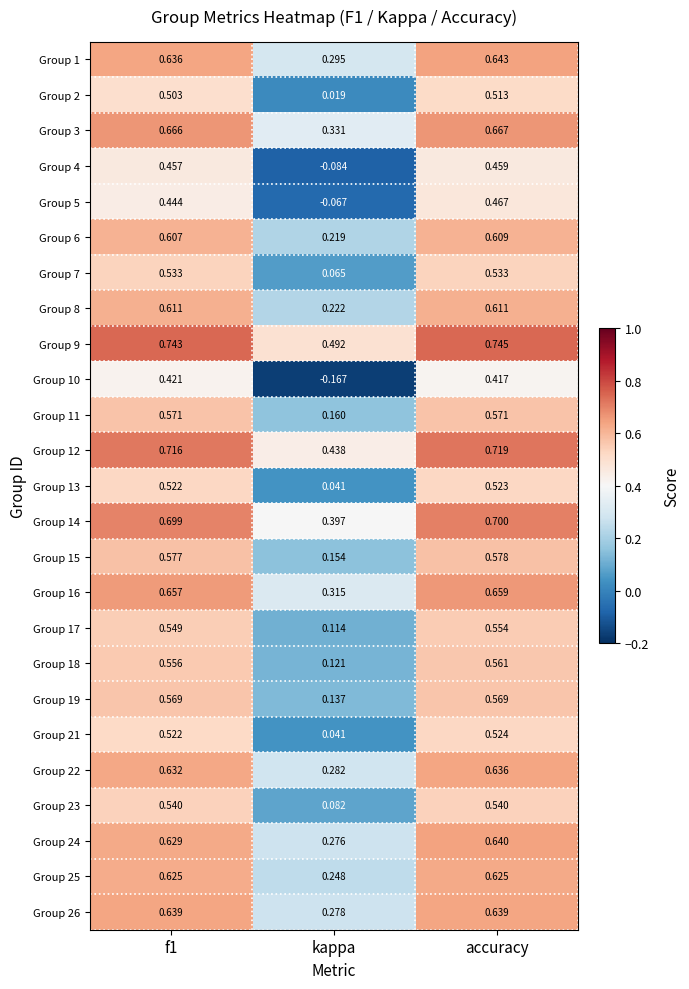

At which label does Group 26 reach its minimum?

kappa